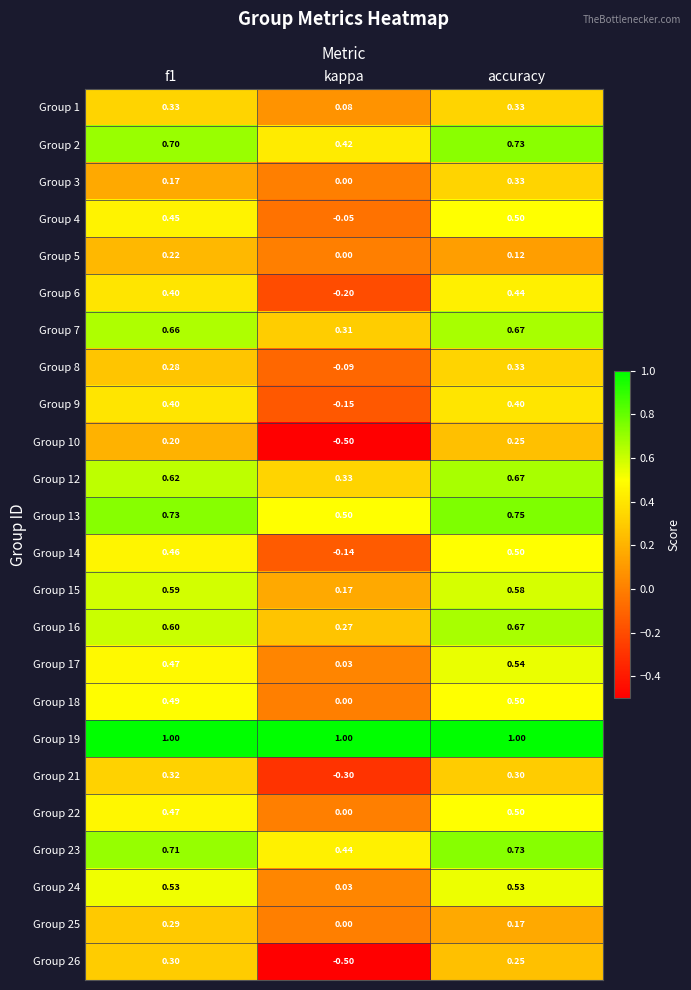

What is the maximum value shown in the chart?

1.0